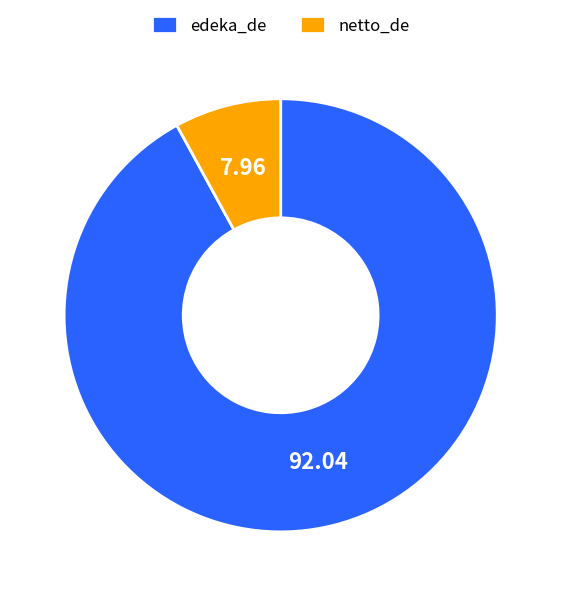

Combined, do edeka_de and netto_de account for over 50%?

Yes